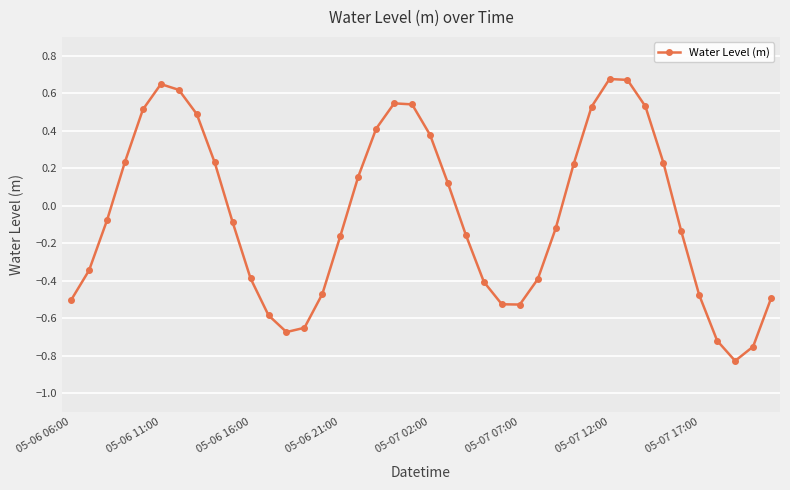

What is the value of the 22nd point from the left?

0.1